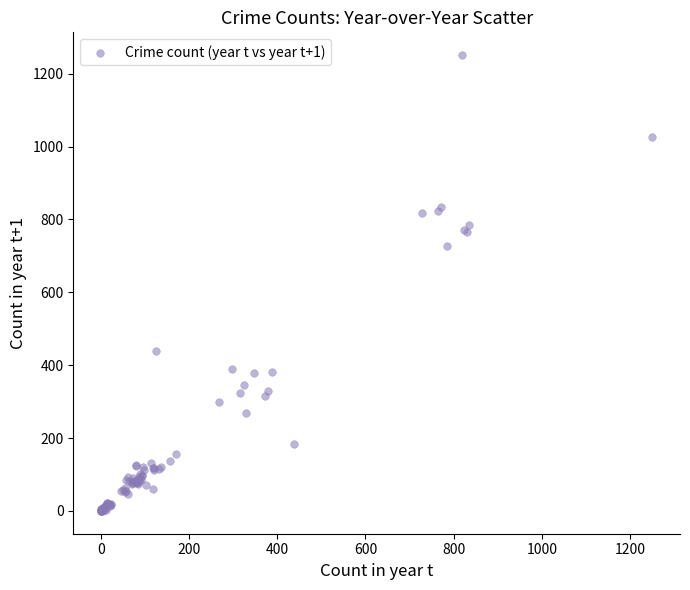

What Y value in the scatter plot is closest to 625?

728